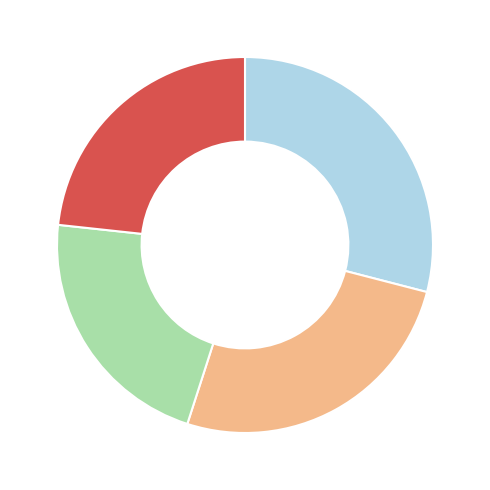

Is there any slice that represents more than half of the pie?

No